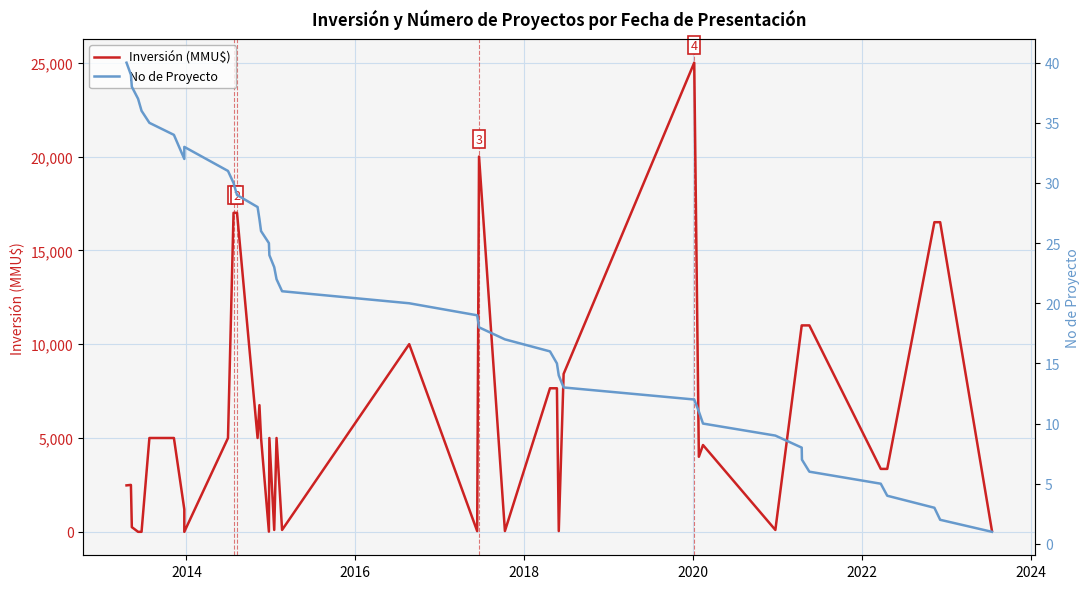

How many lines are shown in the chart?

2